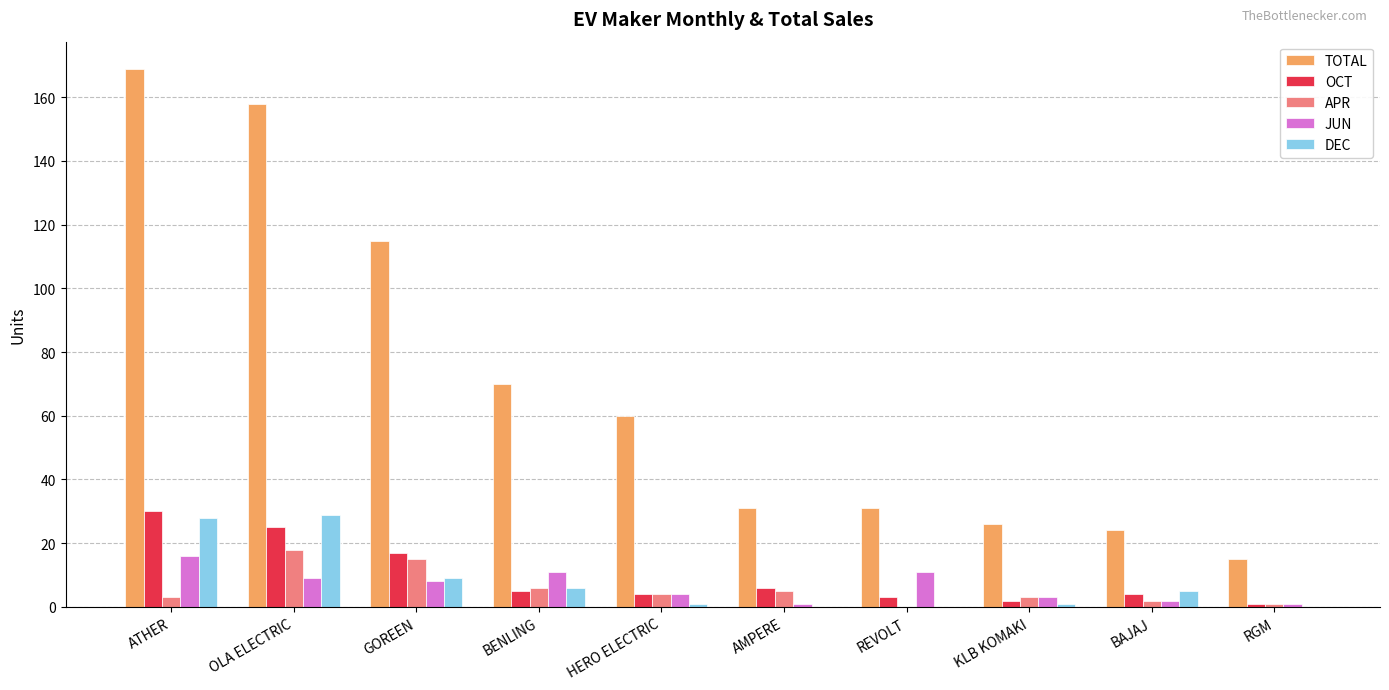

How many distinct data groups are displayed?

5